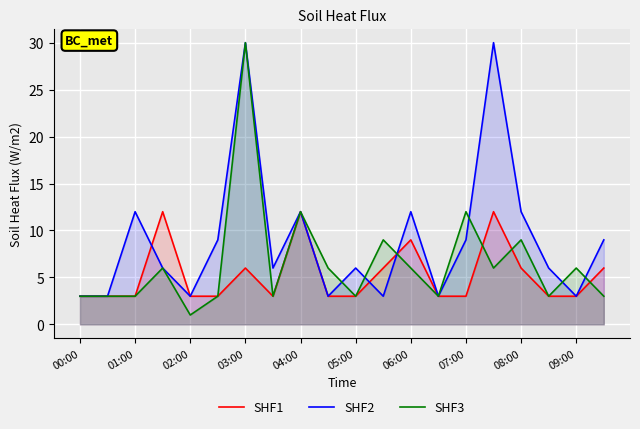

What is the maximum value for SHF2?

30